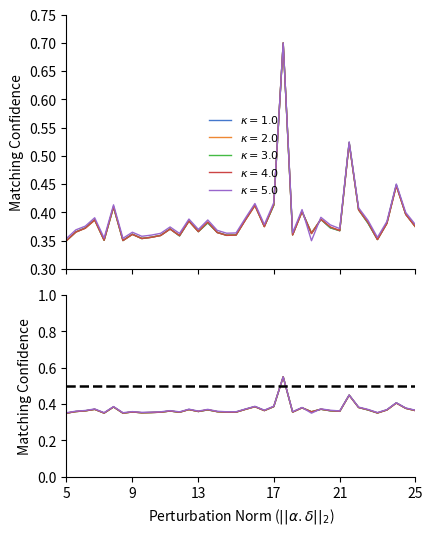

How many lines are shown in the chart?

6